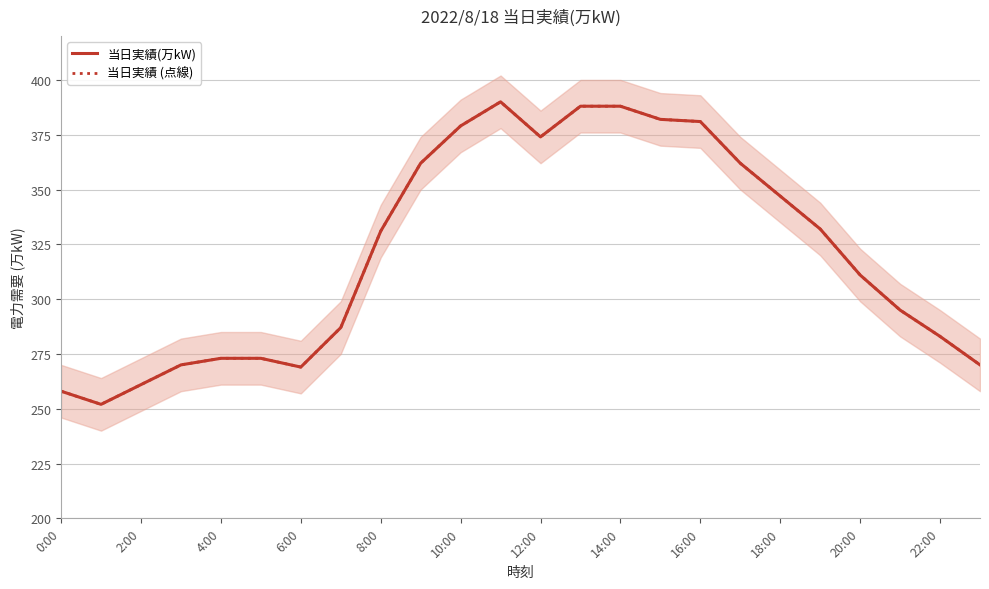

How many interior local valleys does the 当日実績(万kW) series have?

3